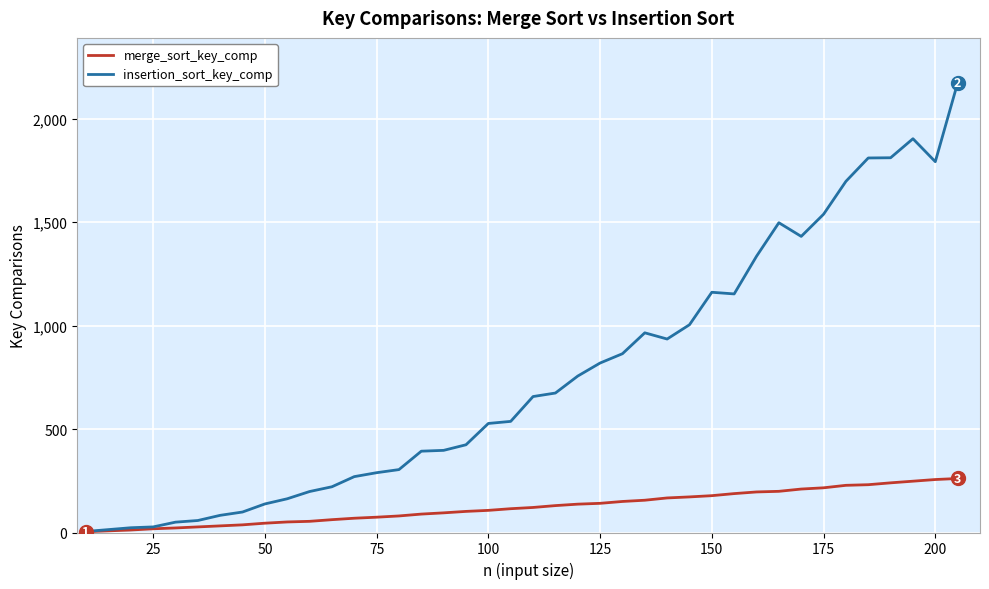

How many categories are shown in the chart?

40